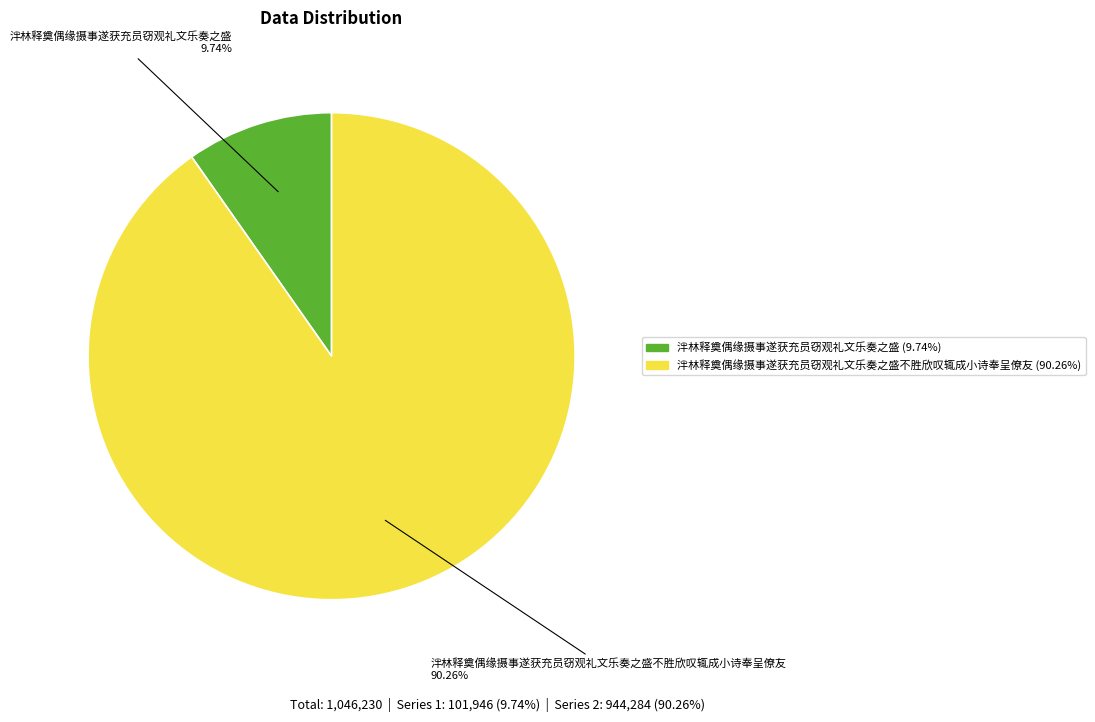

Is there any slice that represents more than half of the pie?

Yes